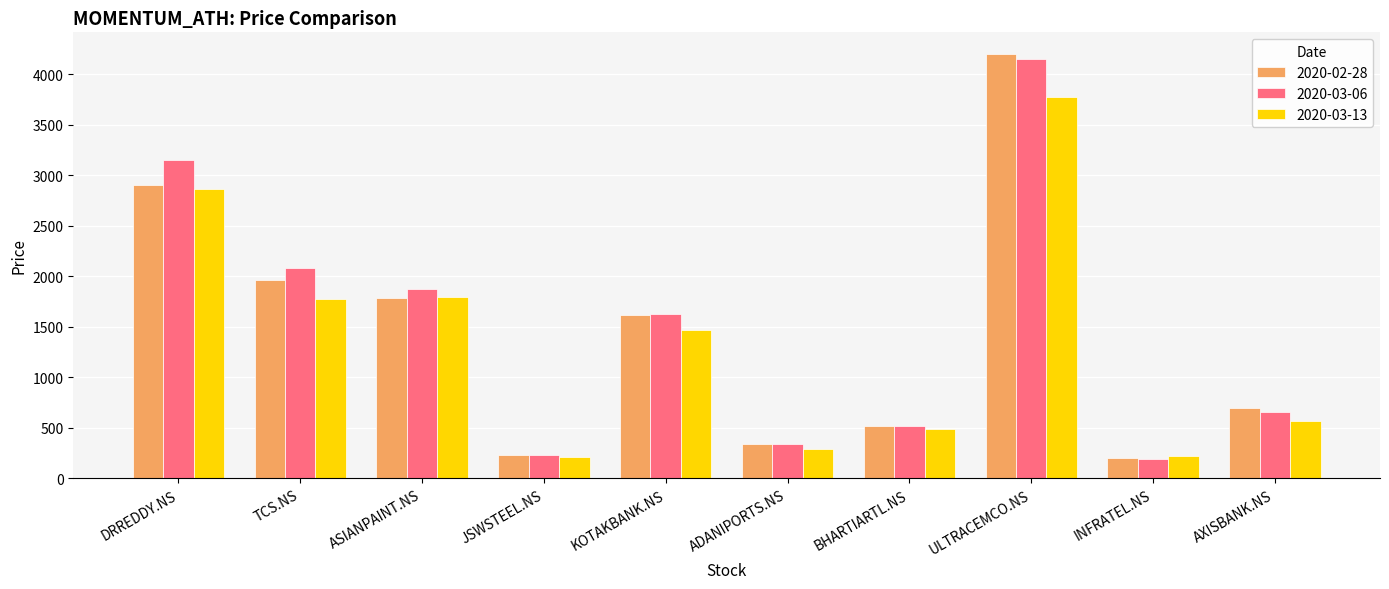

Which series has the largest range (max minus min)?

2020-02-28